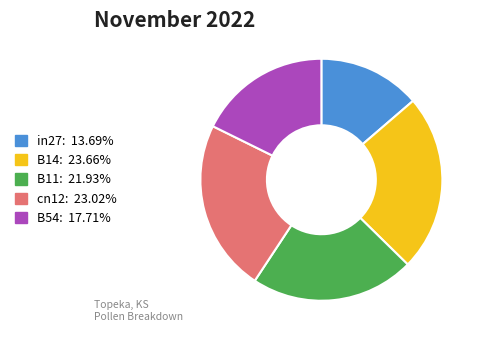

Combined, do B11 and cn12 account for over 50%?

No